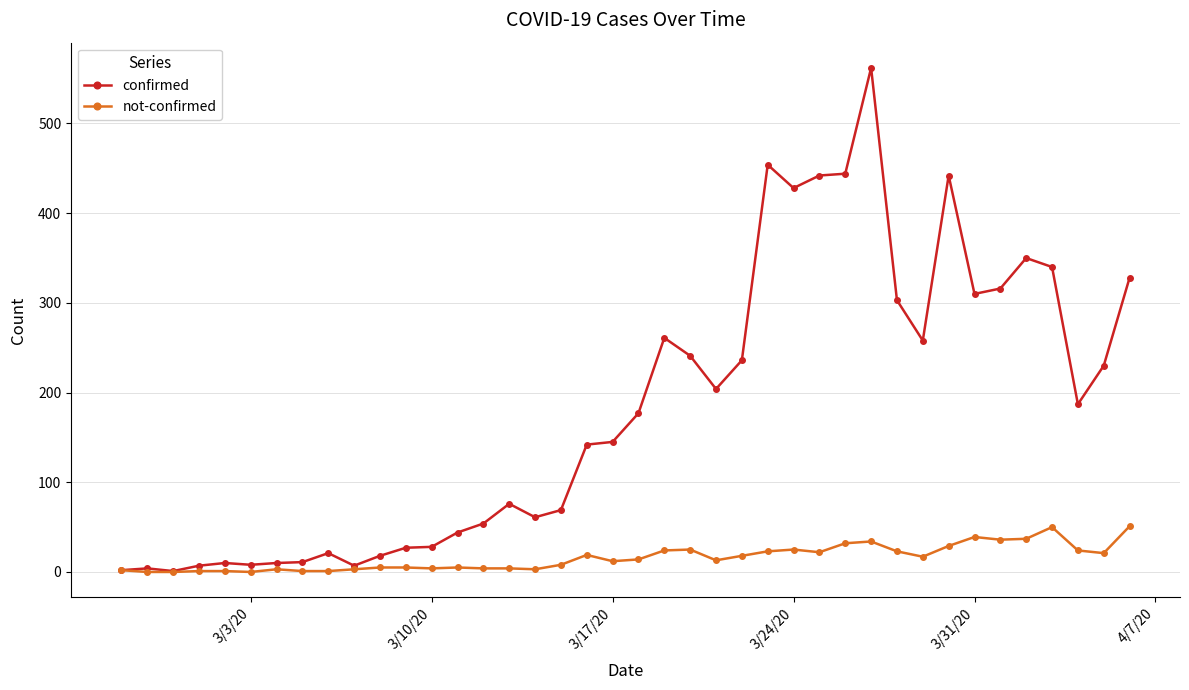

What is the highest value of the not-confirmed series?

51